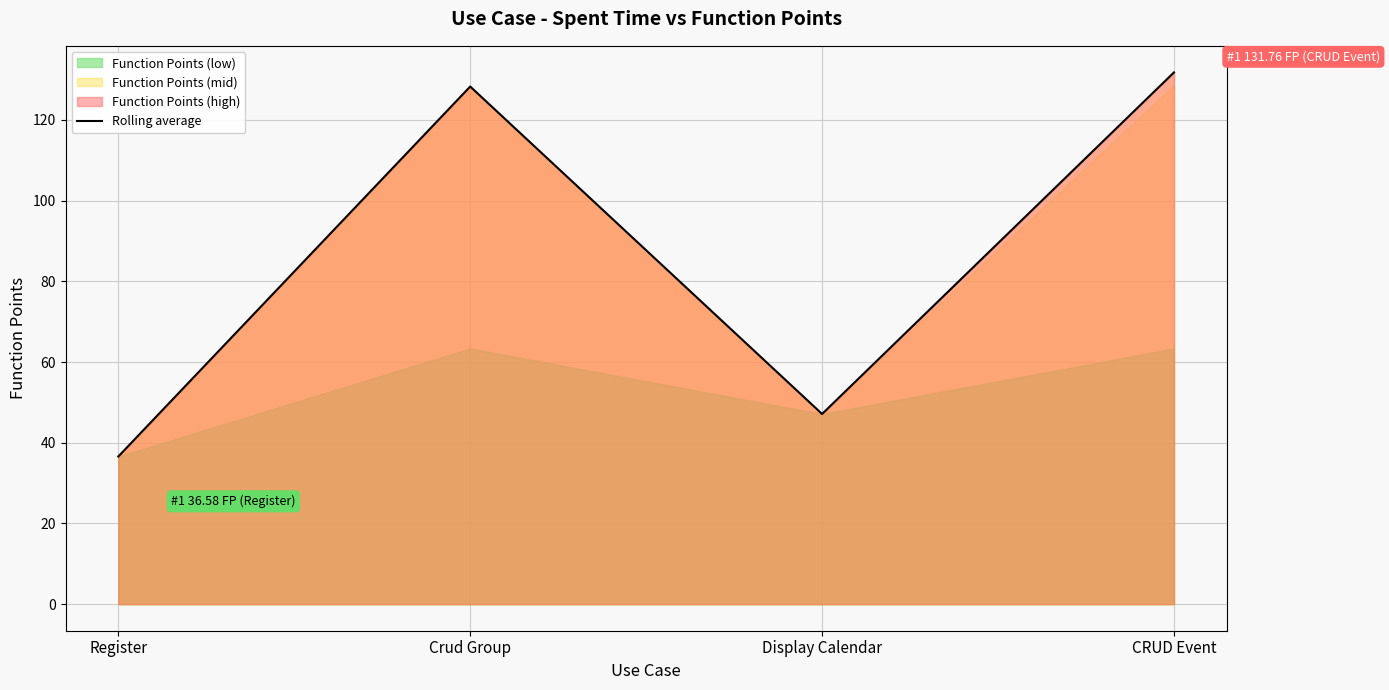

What is the approximate value of Rolling average at Crud Group?

128.3